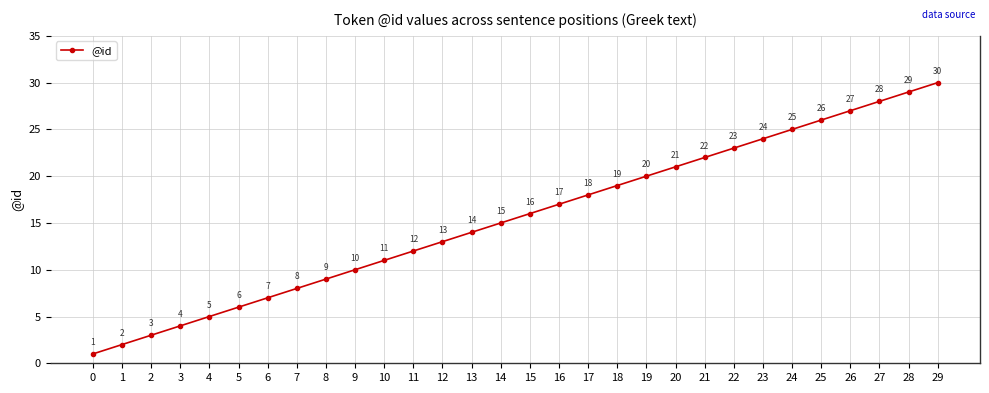

List the labels in order of value, smallest first.

0, 1, 2, 3, 4, 5, 6, 7, 8, 9, 10, 11, 12, 13, 14, 15, 16, 17, 18, 19, 20, 21, 22, 23, 24, 25, 26, 27, 28, 29